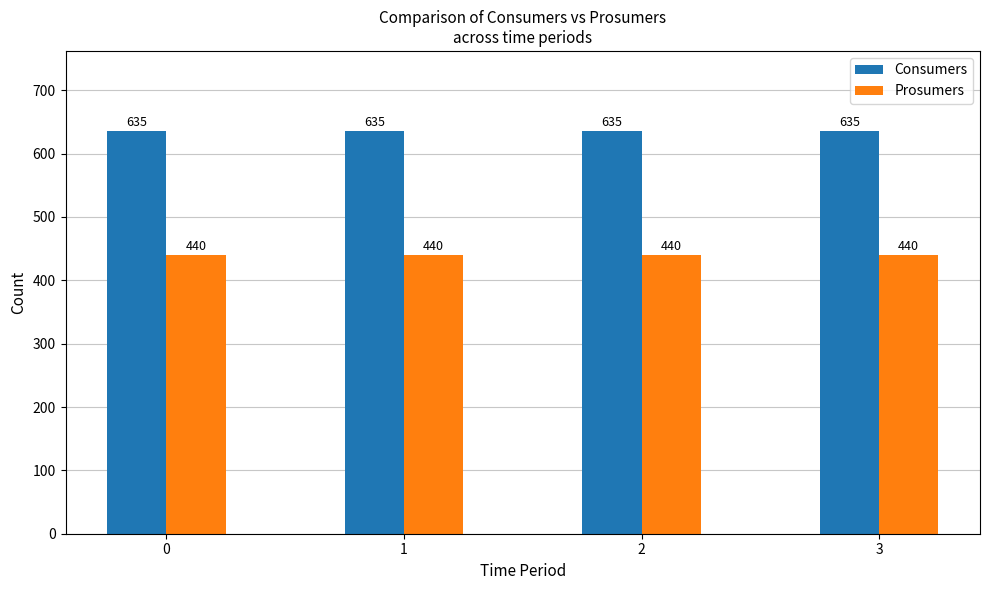

What is the greatest value displayed?

635